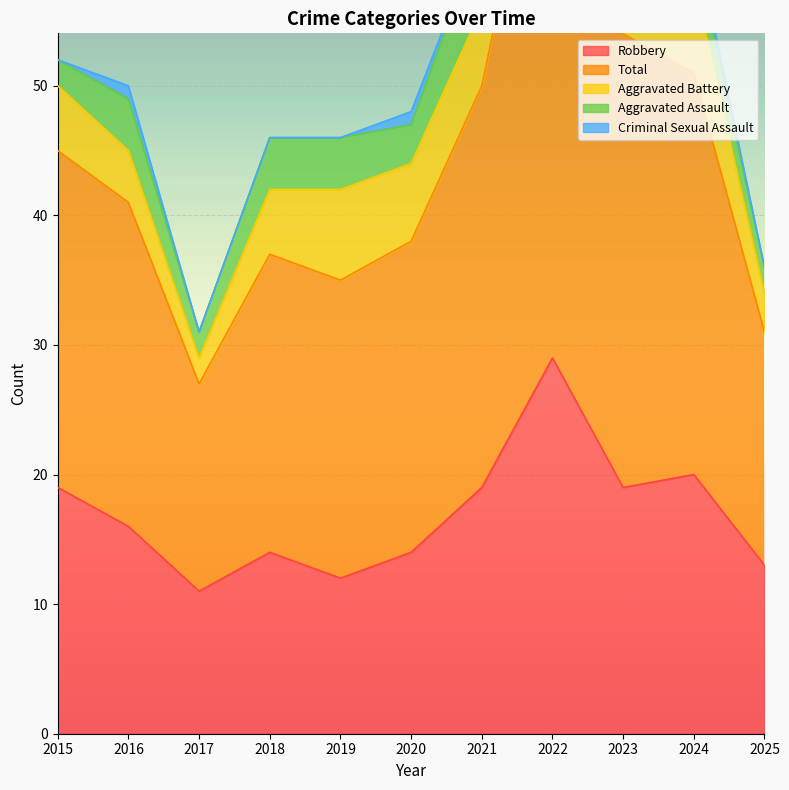

Which category has the highest value in the Total series?

2022